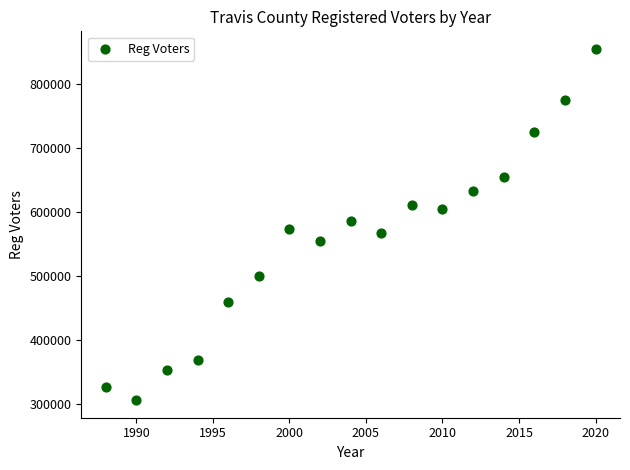

What is the range of Y values (max minus min)?

548995